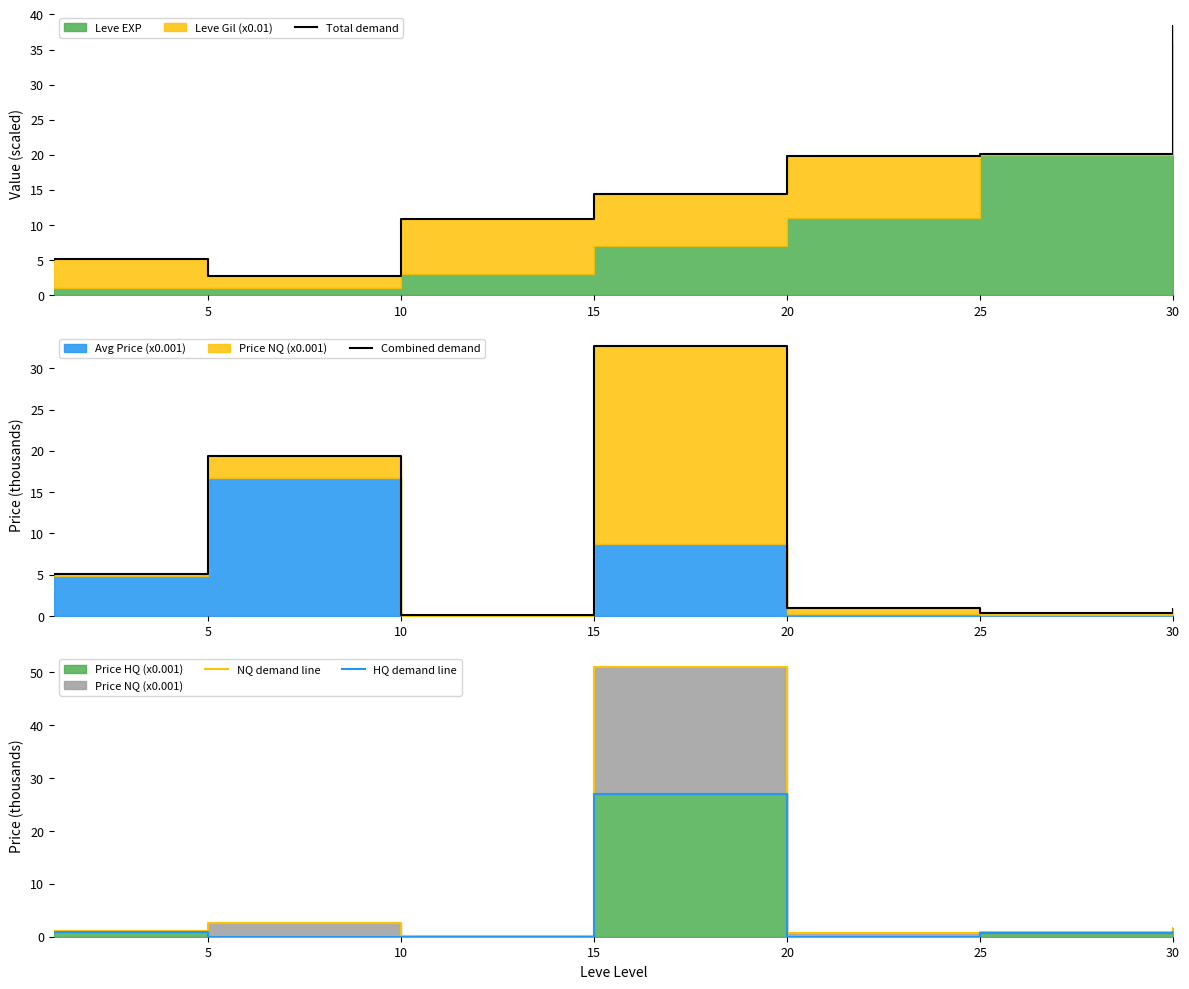

What is the spread (max minus min) of values at 30?

37.5